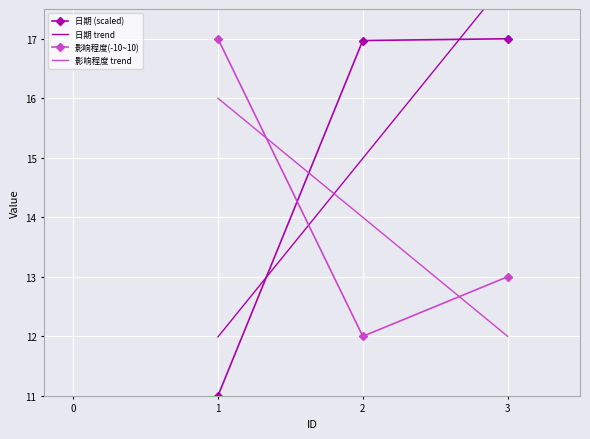

Count the 日期 trend values in the range 11 to 17.

2